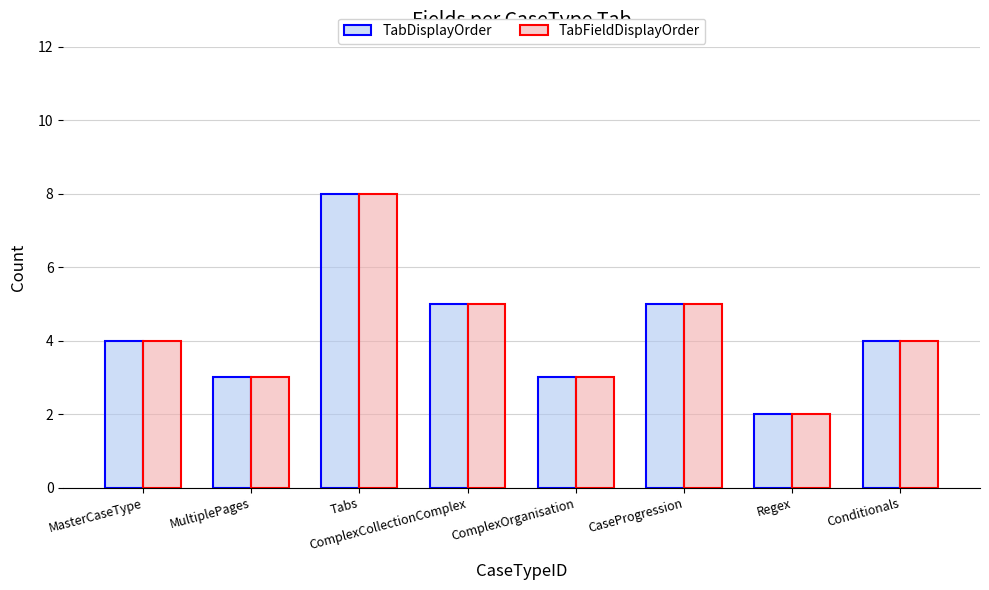

Reading left to right, extract all data points from this chart.

TabDisplayOrder: 4	3	8	5	3	5	2	4
TabFieldDisplayOrder: 4	3	8	5	3	5	2	4